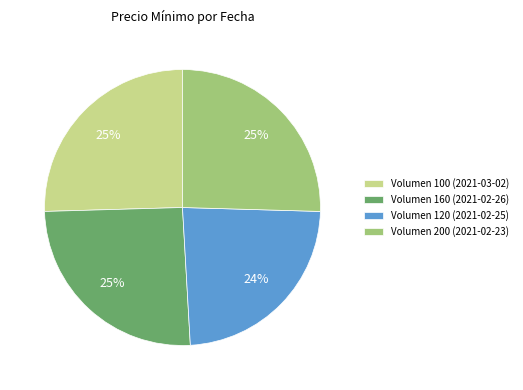

The Volumen 100 (2021-03-02) slice represents 25% of the pie. True or false?

True